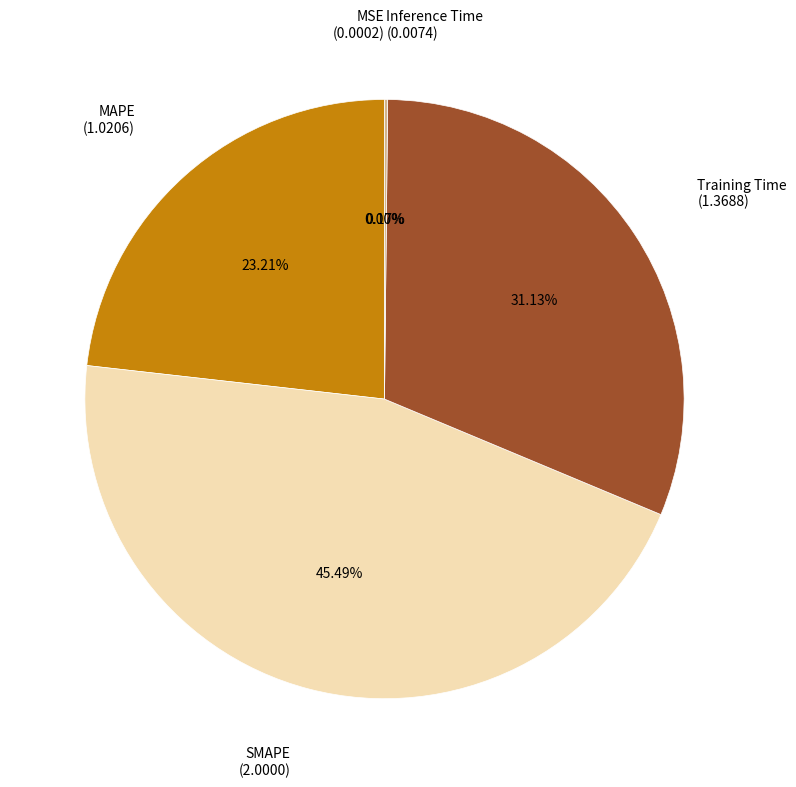

Is there a majority slice in this chart?

No